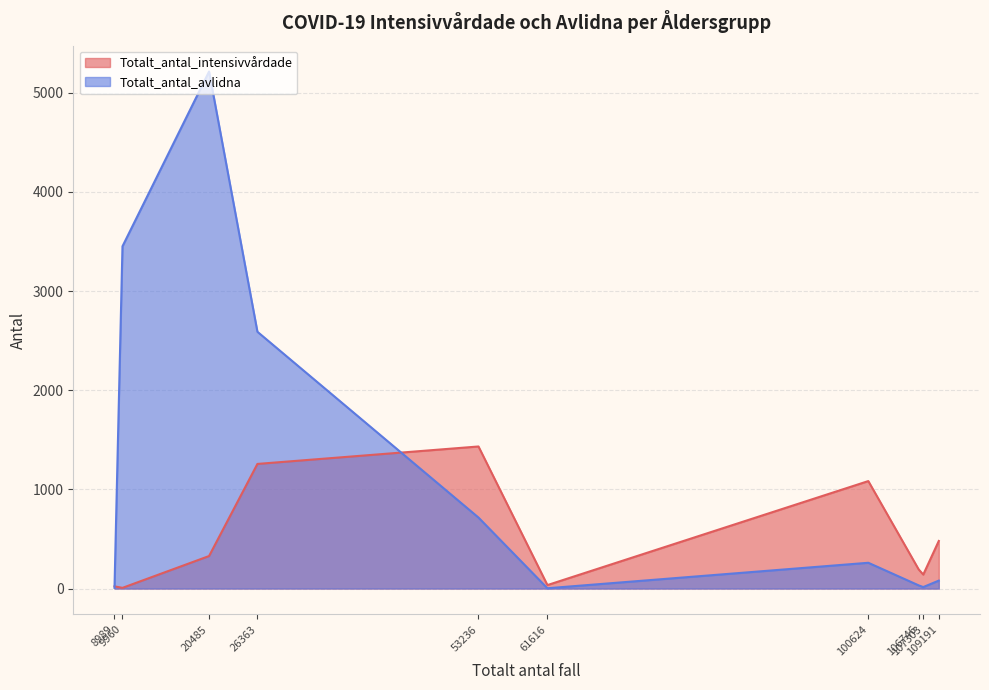

Which series has the largest total across all categories?

Totalt_antal_avlidna